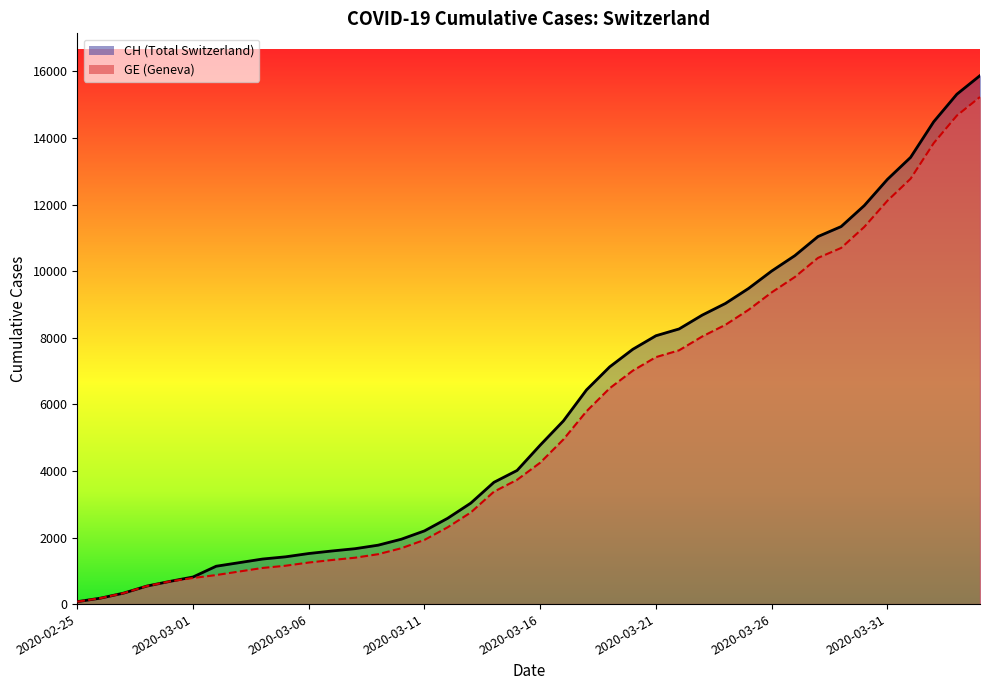

What is the value of the GE point at the 28th from the left?

8039